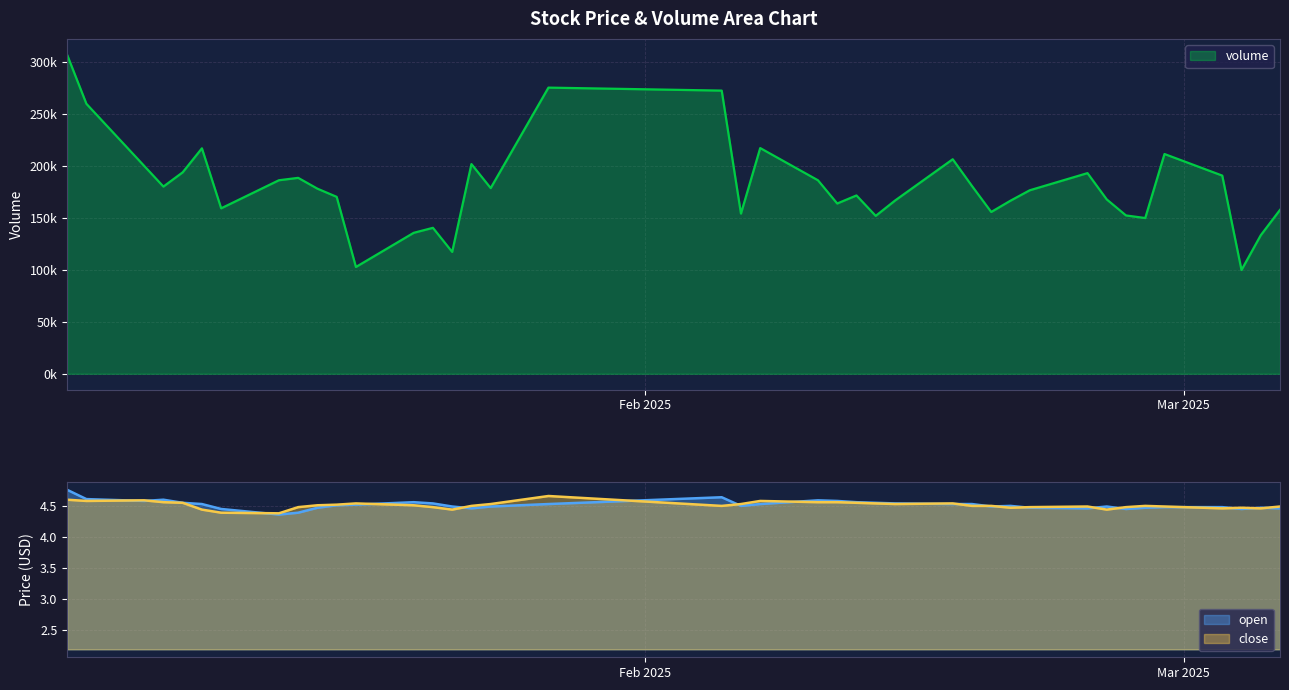

What is the label of the 14th point from the right?

2025-02-17